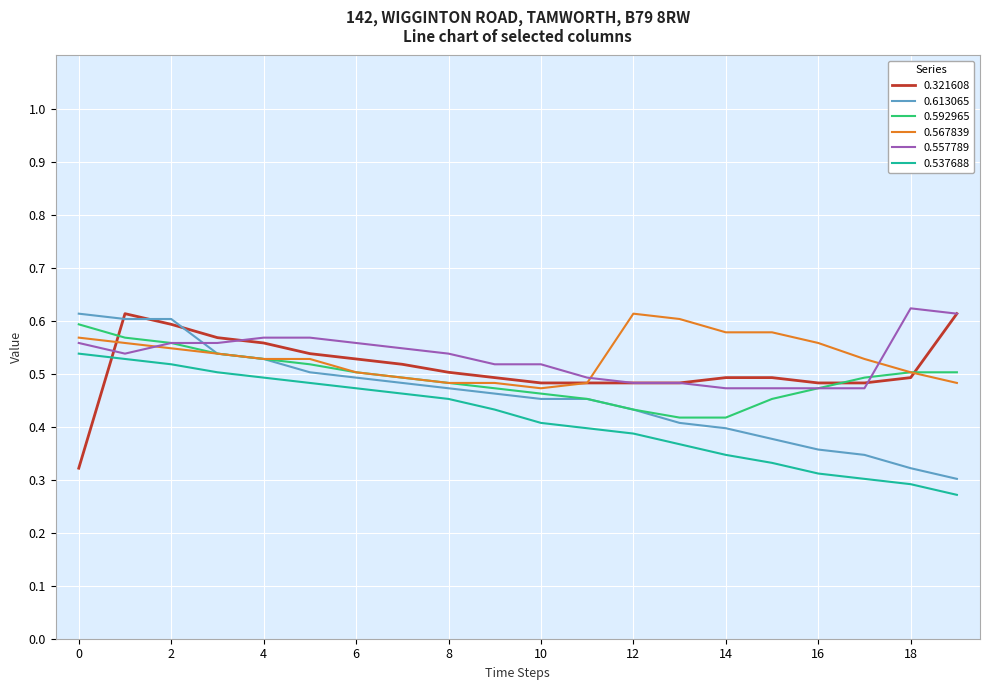

How many 0.557789 values are between 0 and 1?

20